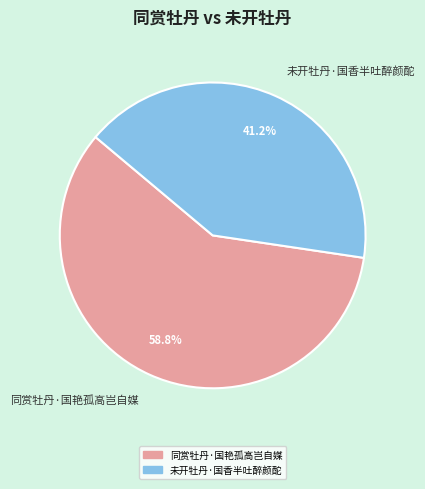

To the nearest percent, what is the difference between the 未开牡丹·国香半吐醉颜酡 and 同赏牡丹·国艳孤高岂自媒 slice percentages?

18%